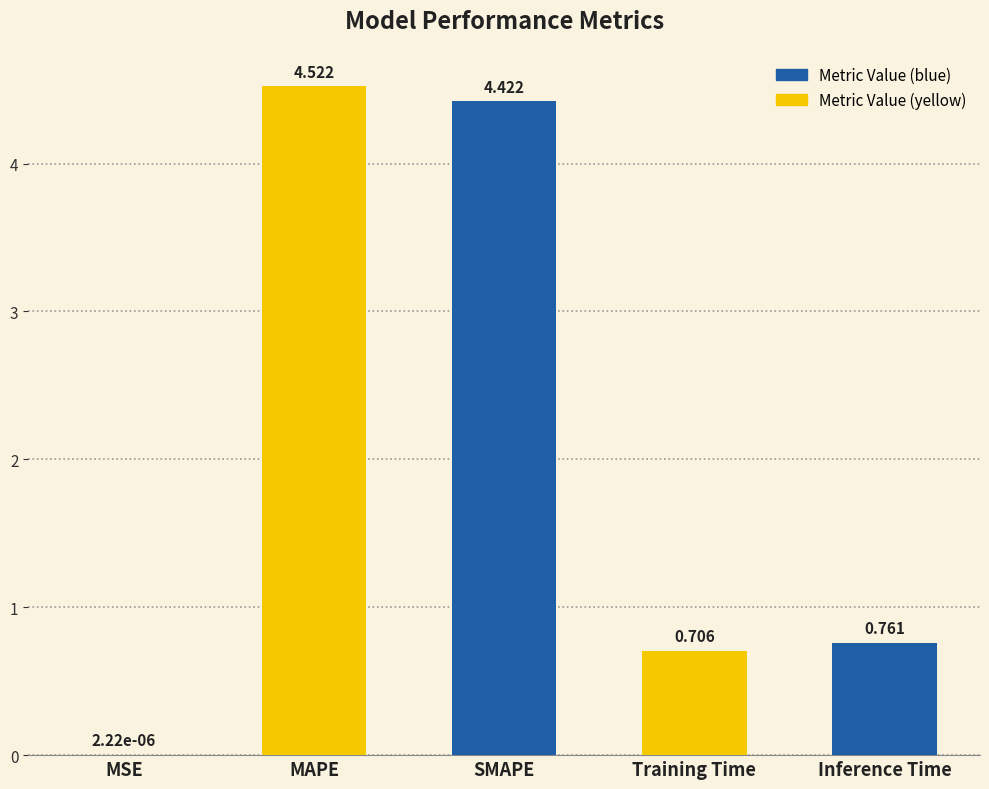

What is the change in value from MAPE to Inference Time?

-3.8